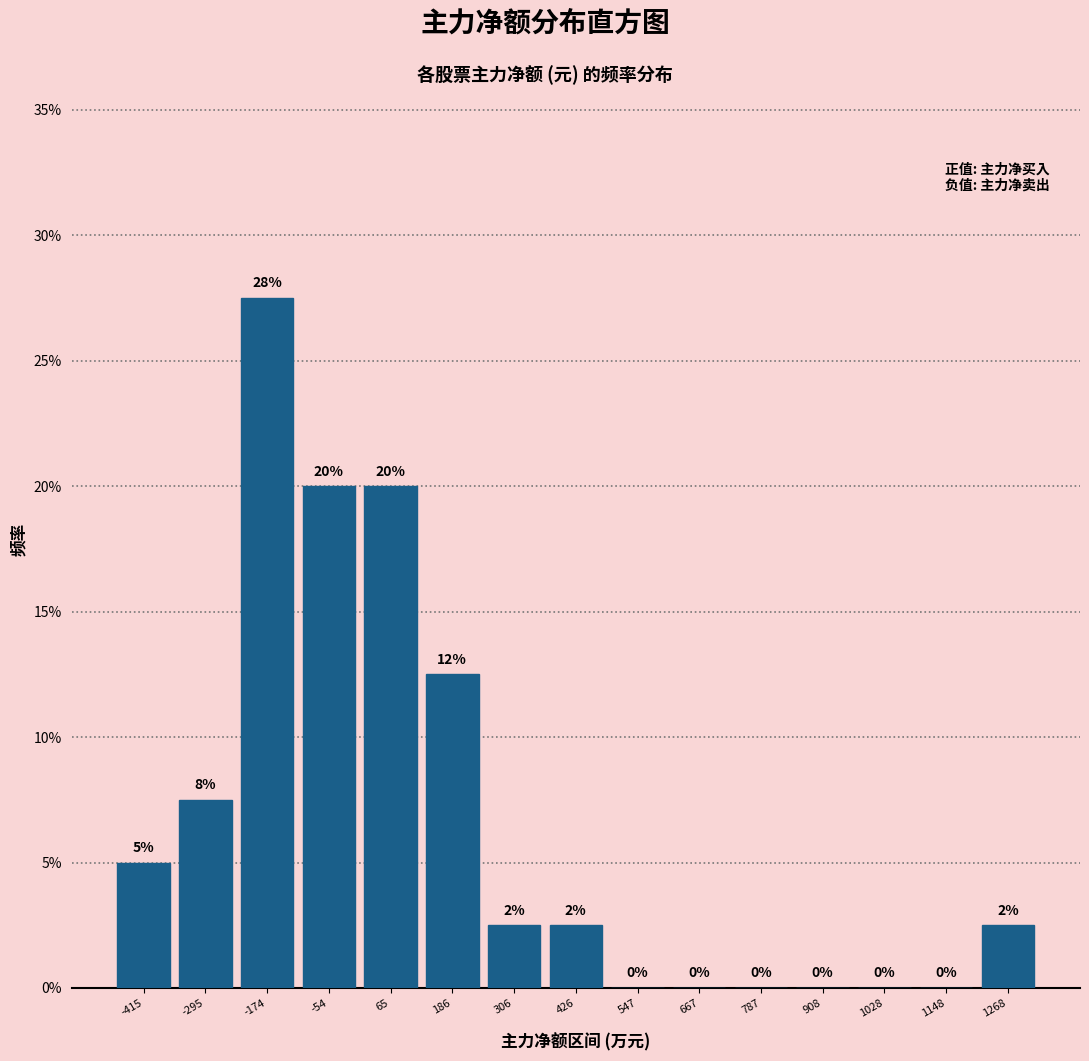

Over which range of the x-axis is the bar tallest?

-240 to -120